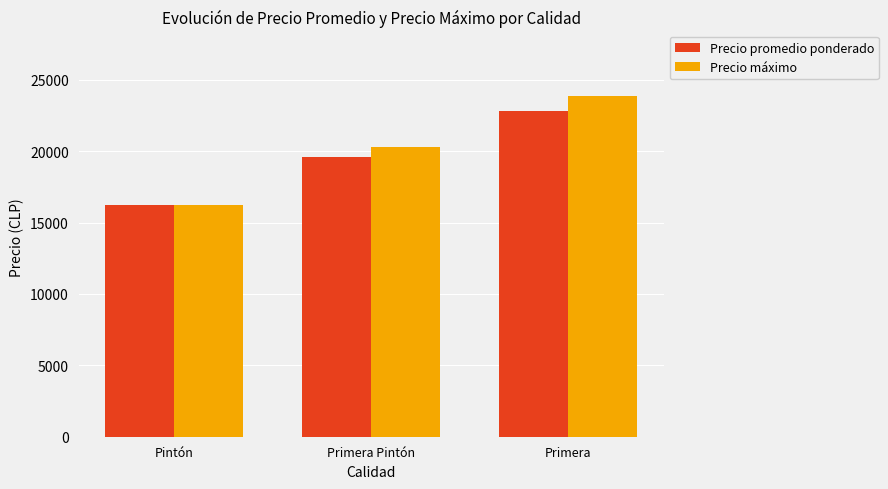

What is the highest value of the Precio promedio ponderado series?

22813